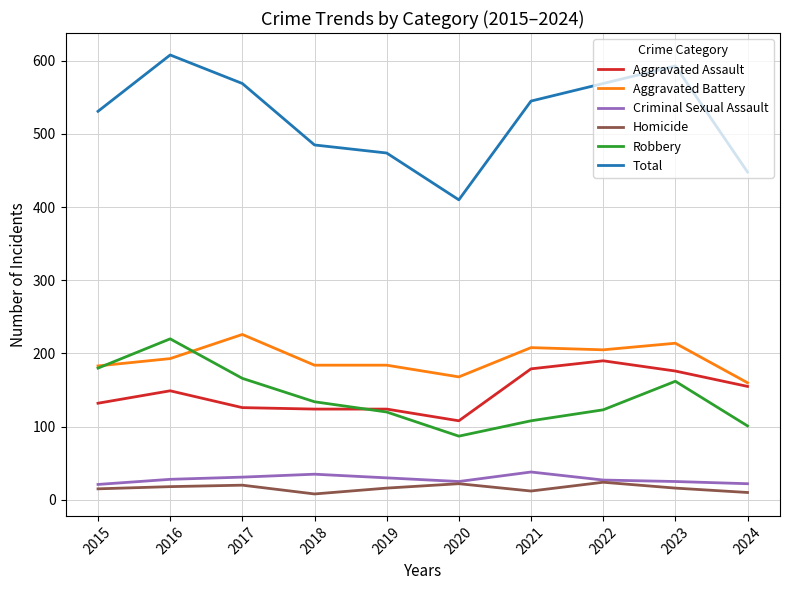

Between 2022 and 2023, which series saw the biggest shift?

Robbery